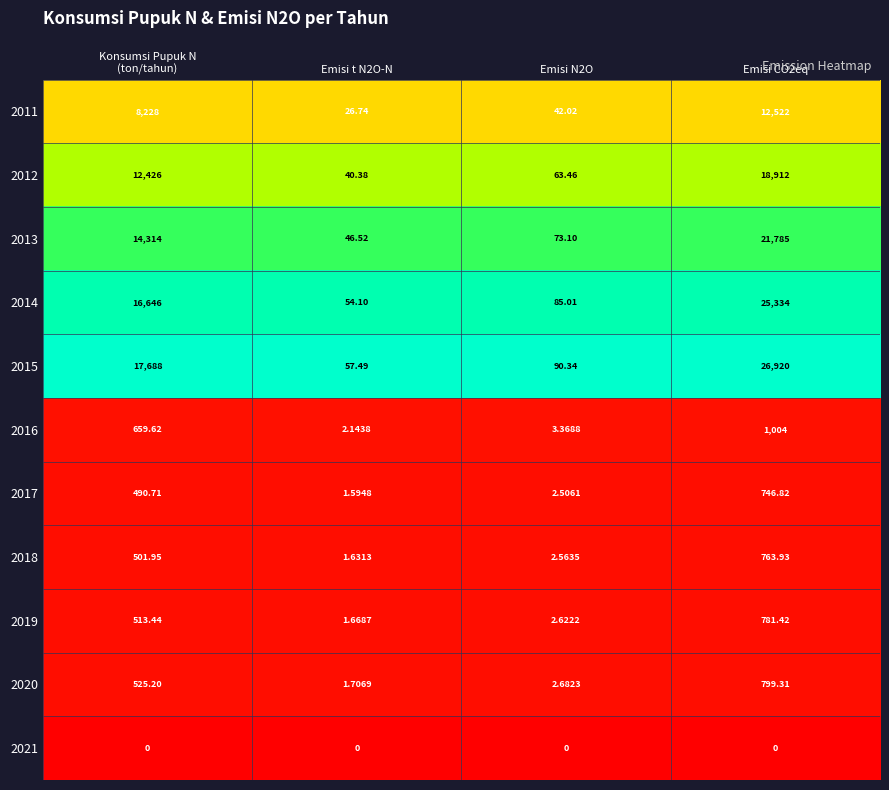

Is the value of 2015 at Emisi CO2eq greater than the value of 2019 at Emisi CO2eq?

Yes